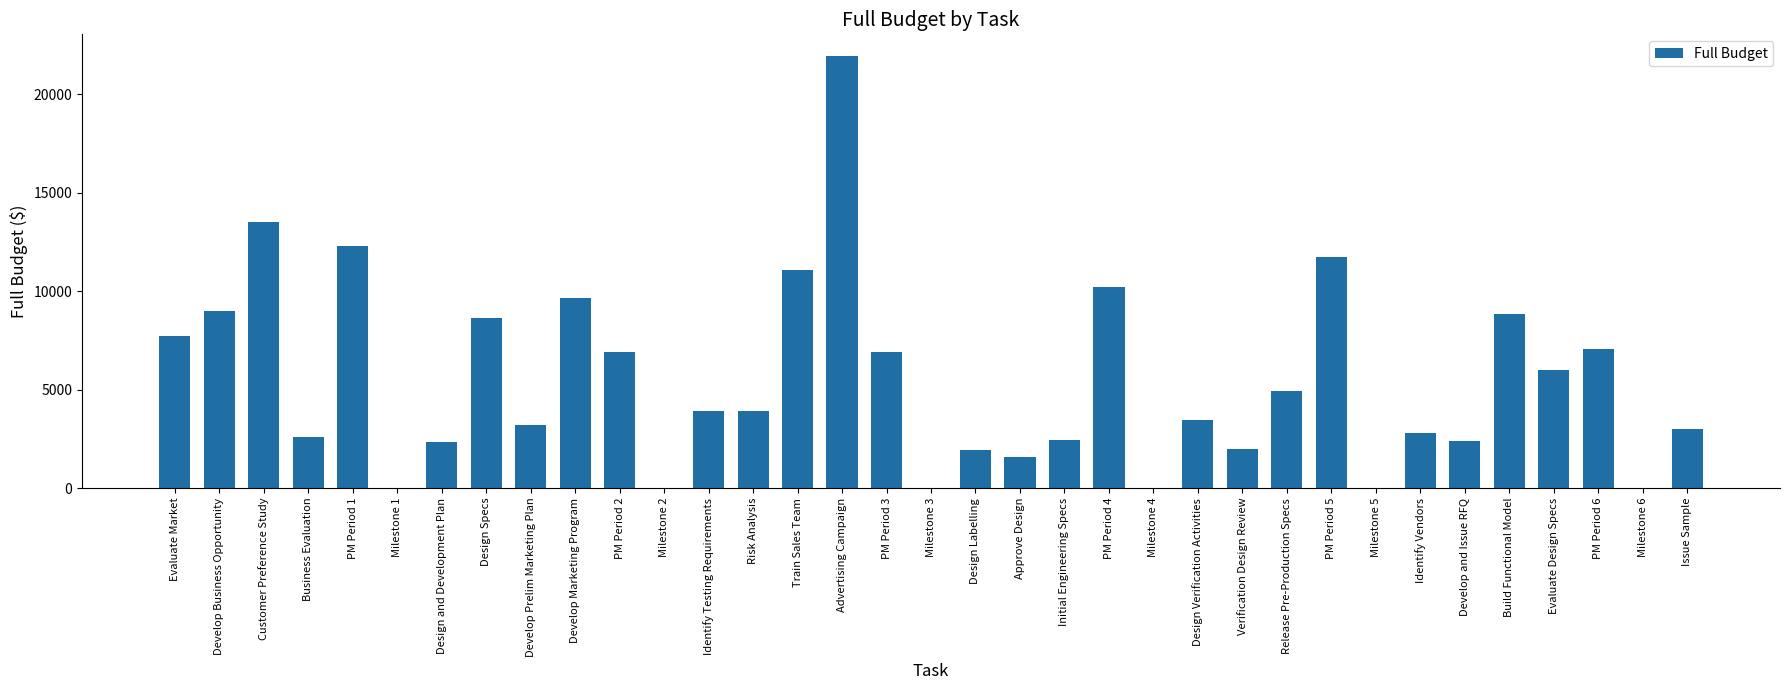

What is the ratio of the value at Develop Prelim Marketing Plan to the value at Verification Design Review?

1.6